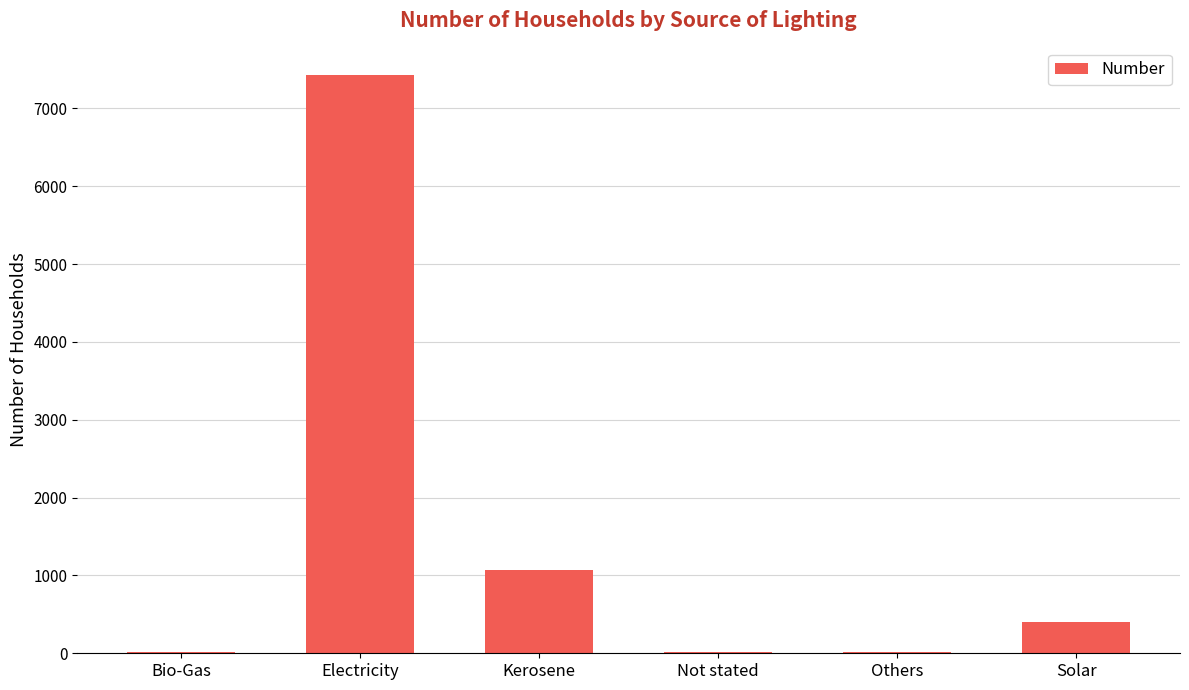

How many categories are shown in the chart?

6